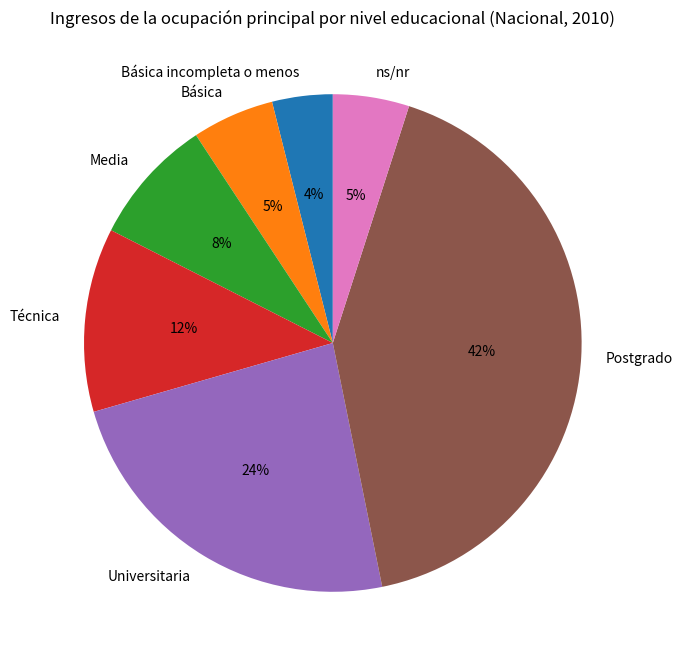

Count the number of slices in the pie.

7